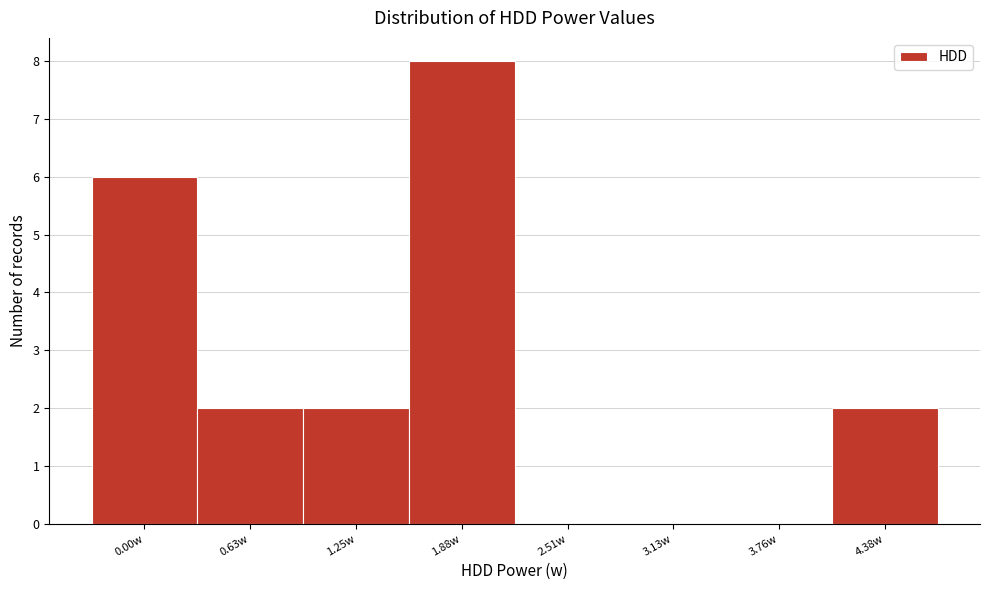

Reading right to left, transcribe all the data shown in this chart.

4.38w=2	3.76w=0	3.13w=0	2.51w=0	1.88w=8	1.25w=2	0.63w=2	0.00w=6